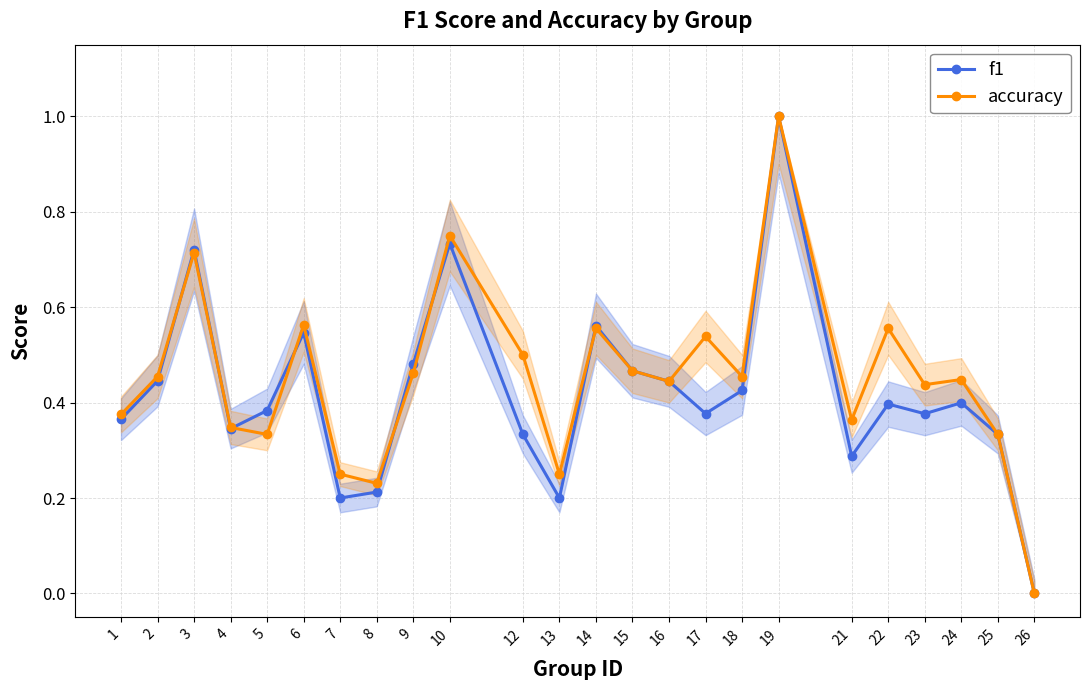

In accuracy, how many points are higher than both neighbors (excluding endpoints)?

8